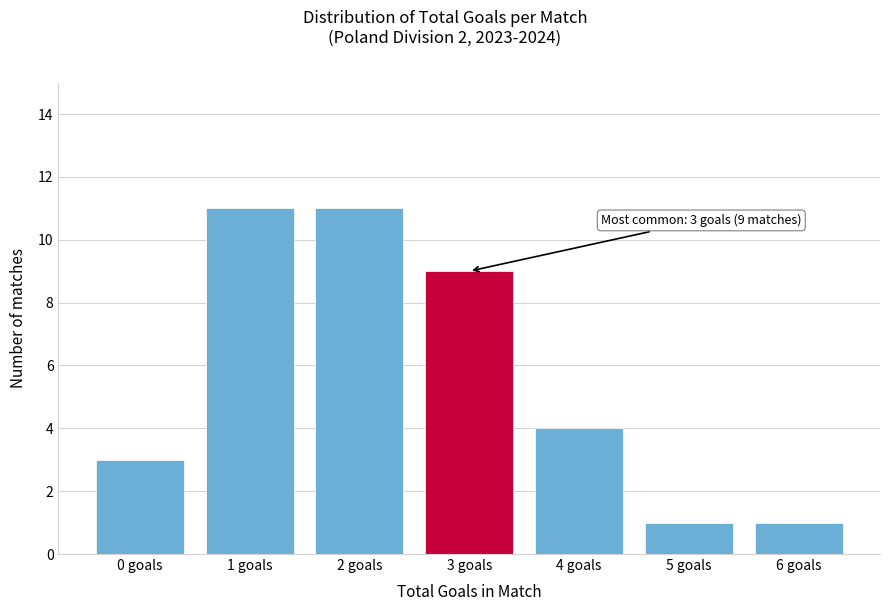

Reading left to right, list all the values displayed in this chart.

0 goals=3	1 goals=11	2 goals=11	3 goals=9	4 goals=4	5 goals=1	6 goals=1